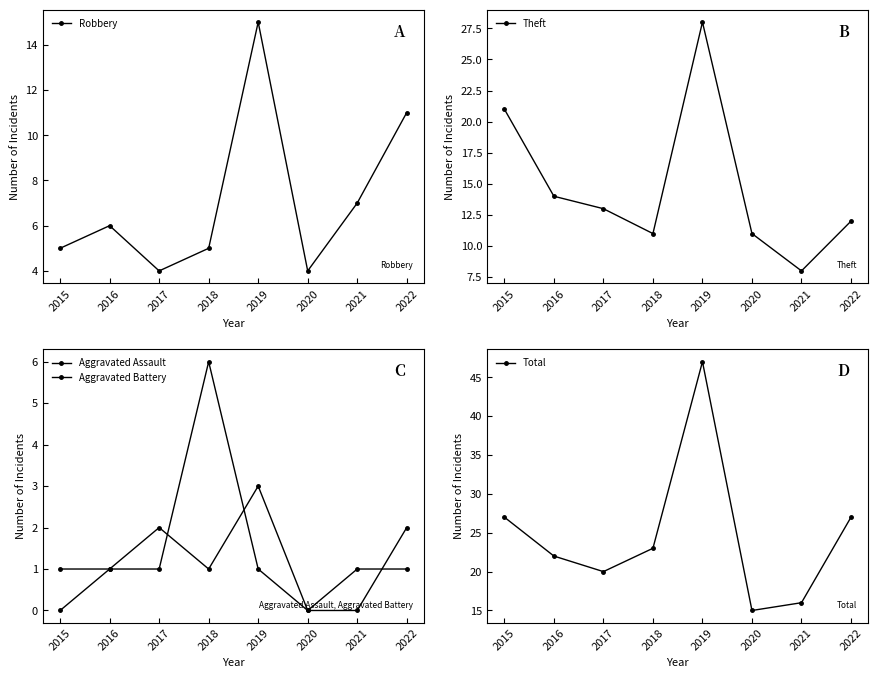

The value of Aggravated Assault at 2021 is 0. True or false?

True